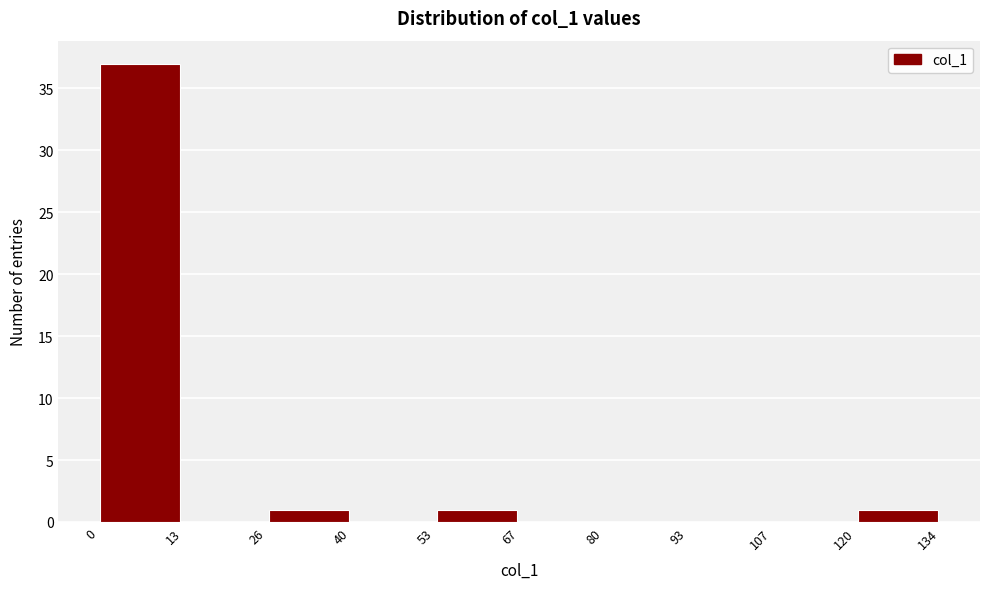

Reading left to right, transcribe this chart: for each bar, give the range it covers on the x-axis and its height. The values are not printed on the chart, so give them approximately, as read against the axis.

0 to 13: 37
13 to 26: 0
26 to 40: 1
40 to 53: 0
53 to 67: 1
67 to 80: 0
80 to 93: 0
93 to 107: 0
107 to 120: 0
120 to 134: 1